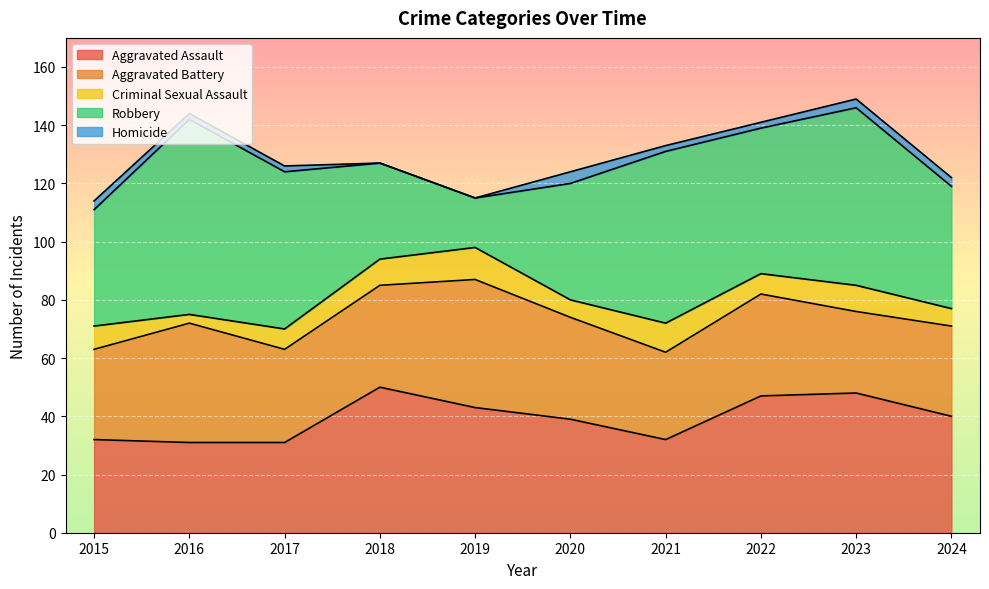

True or false: Homicide and Aggravated Assault intersect in this chart.

False